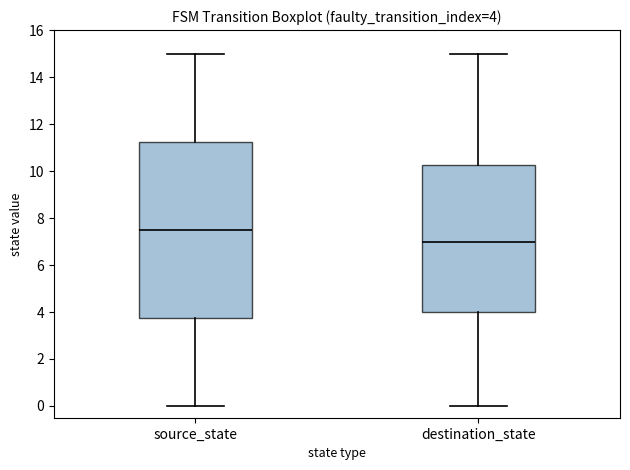

Which box is the tallest, from its lower edge to its upper edge?

source_state